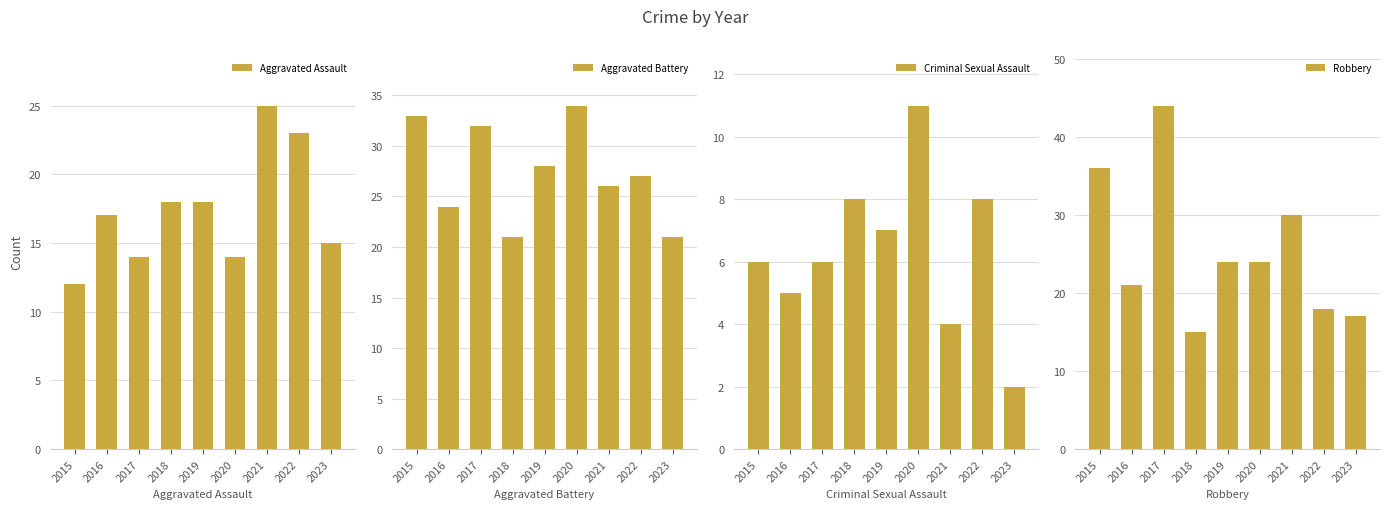

What is the lowest value of the Robbery series?

15